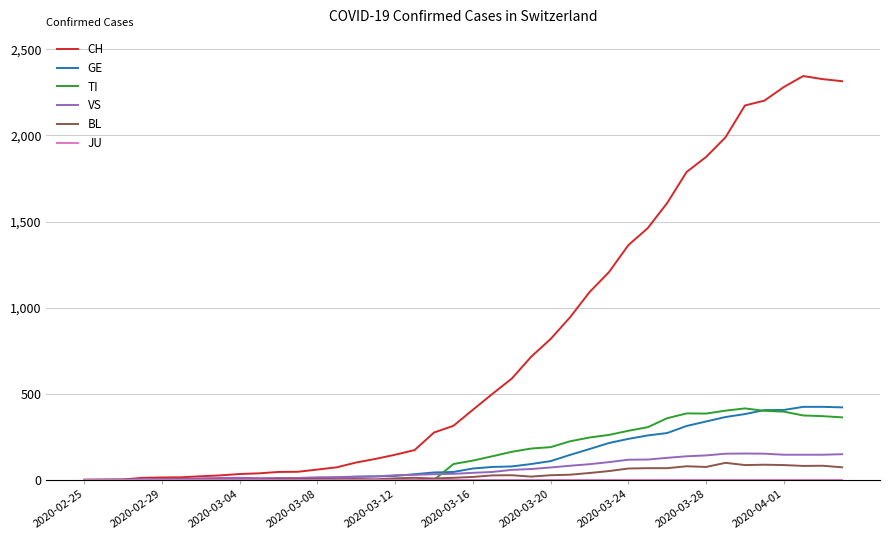

Which series has the widest spread of values?

CH